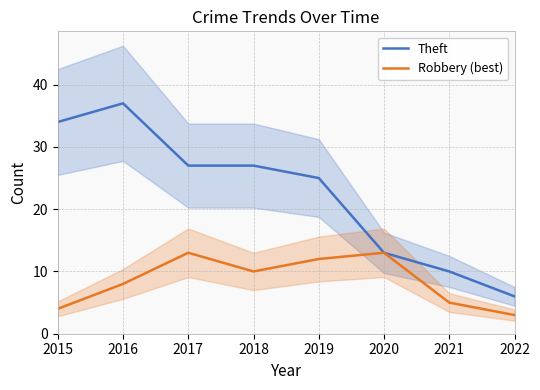

How many data points in Theft are above 27?

2